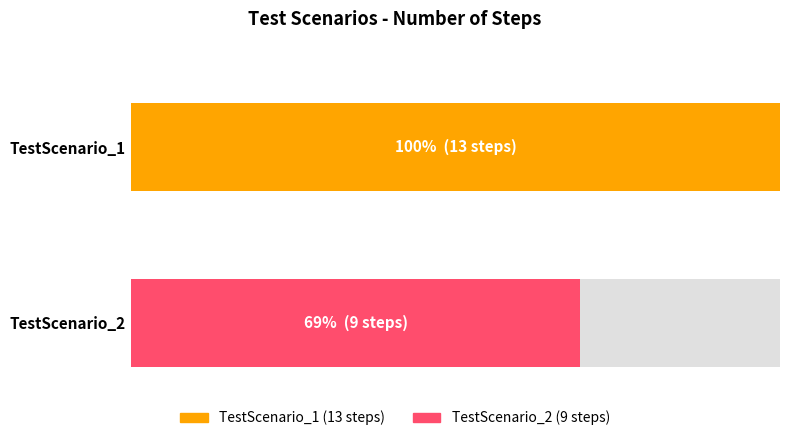

The value at TestScenario_2 is 15. True or false?

False